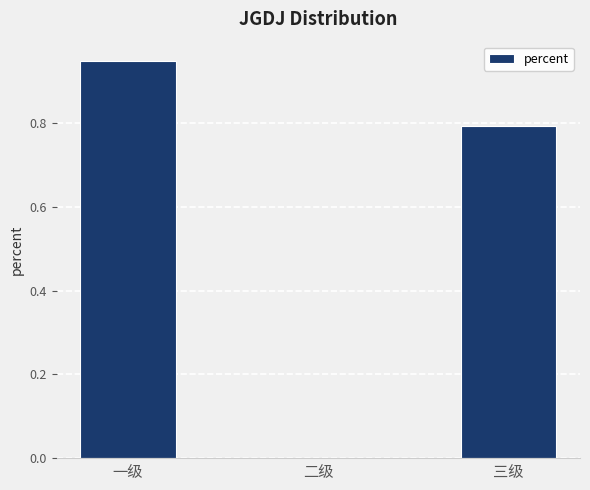

True or false: the data shows 0.4 at 三级.

False